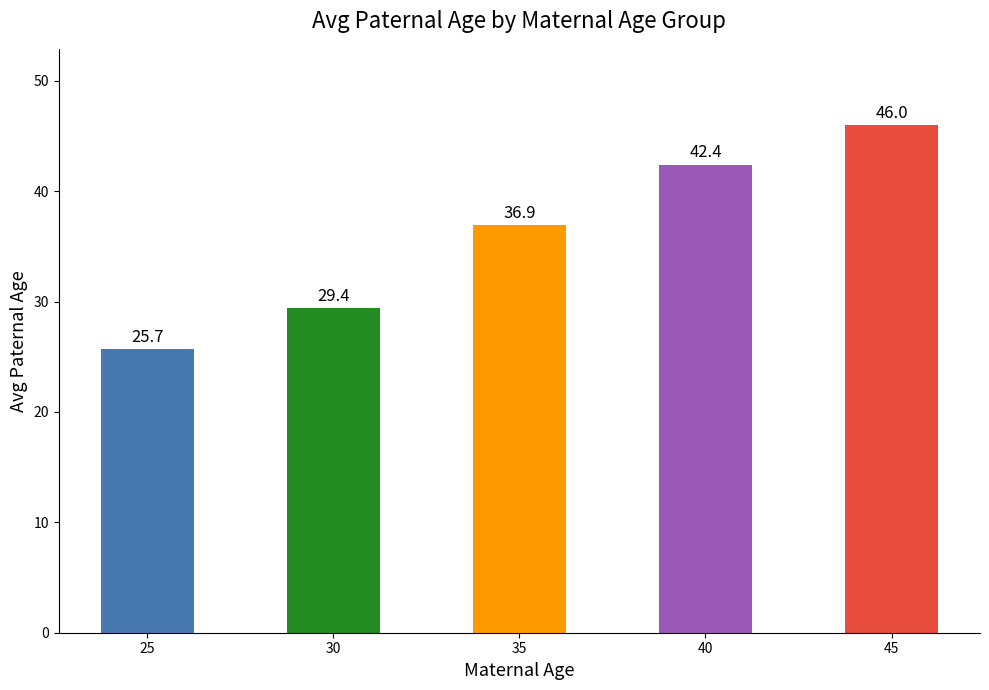

The value at 45 is 14.0. True or false?

False